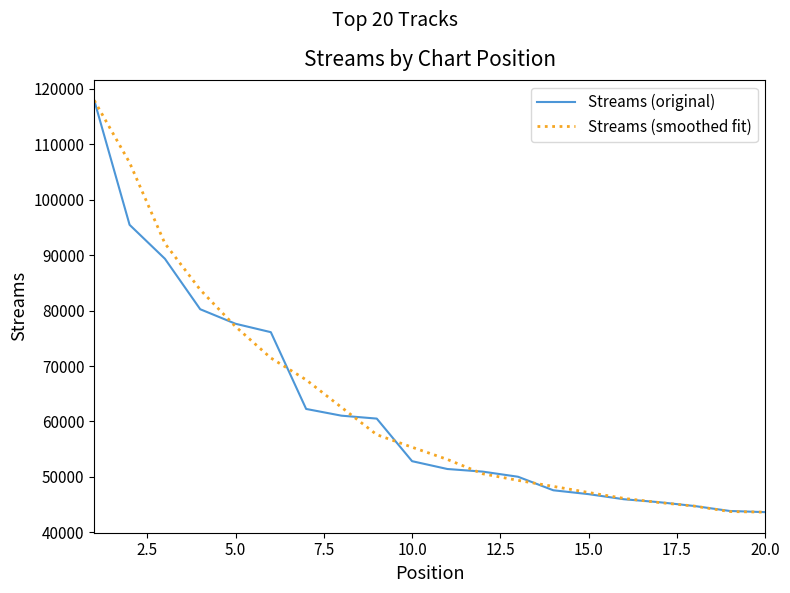

What is the highest value of the Streams (smoothed fit) series?

117907.0